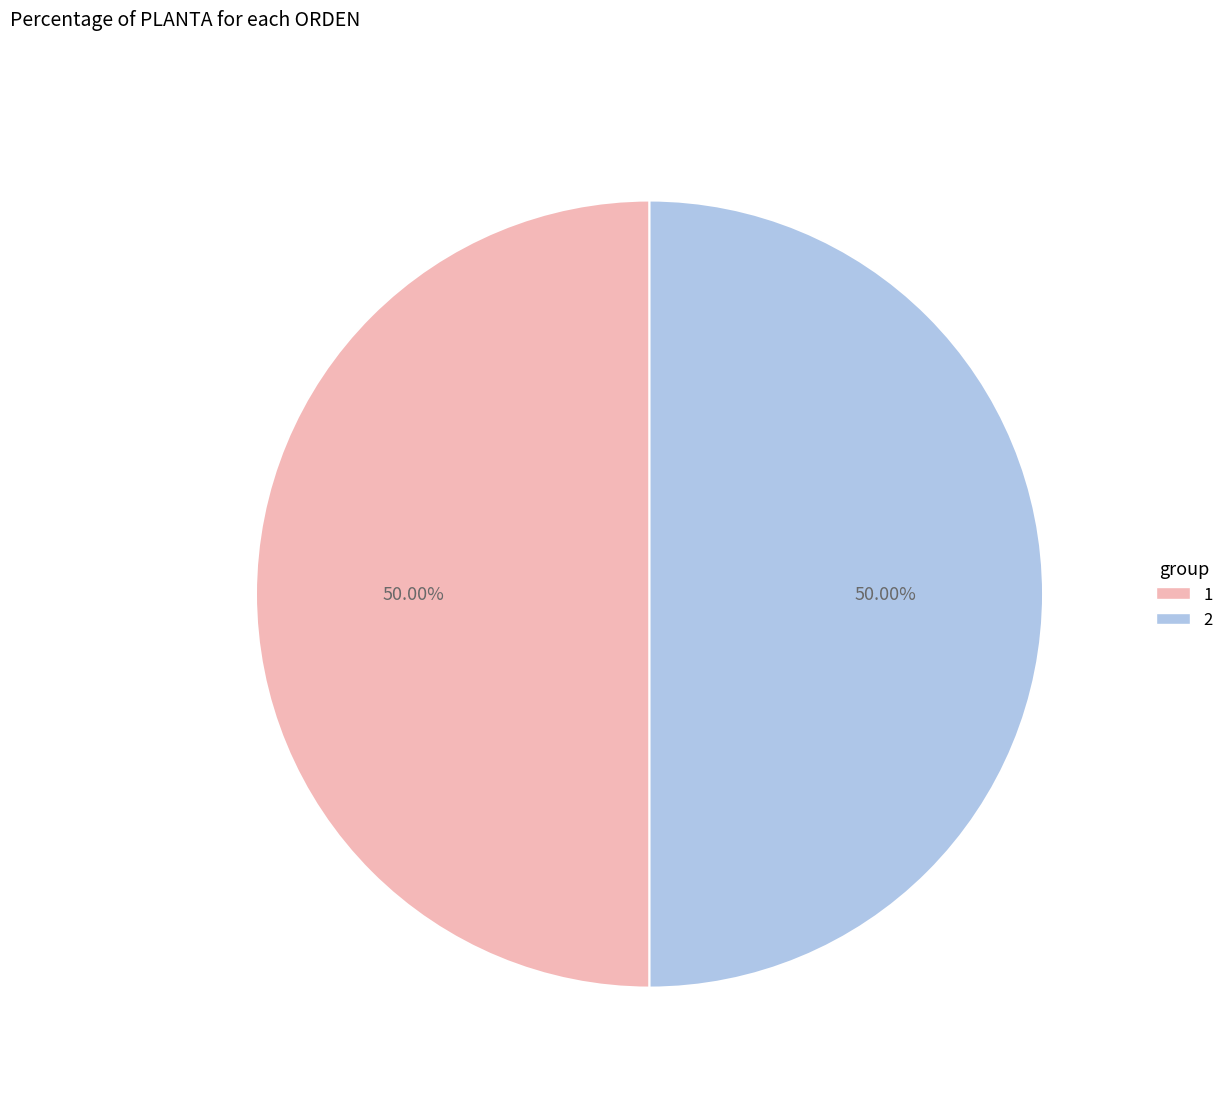

Is the sum of 2 and 1 greater than half?

Yes